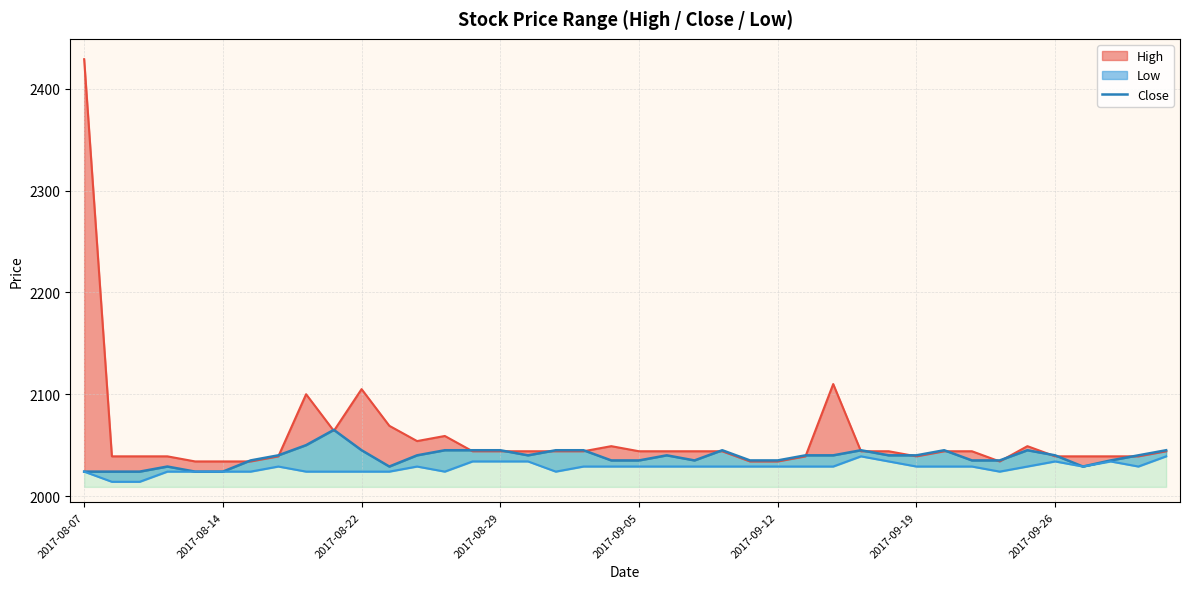

Count the values in the range 2035 to 2045.

30